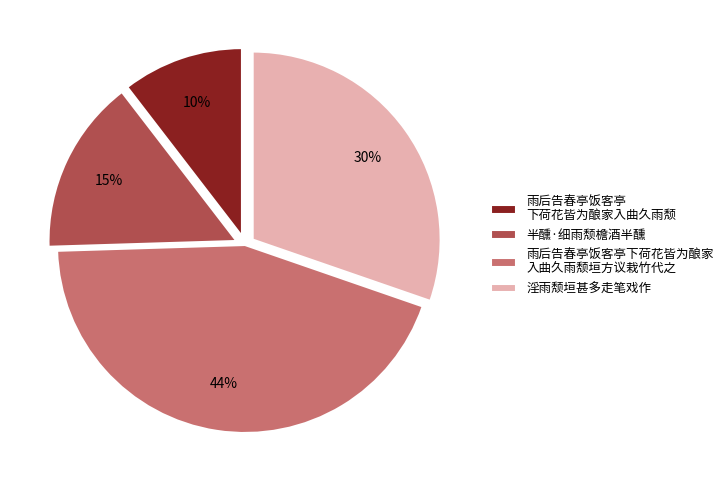

Is there a majority slice in this chart?

No